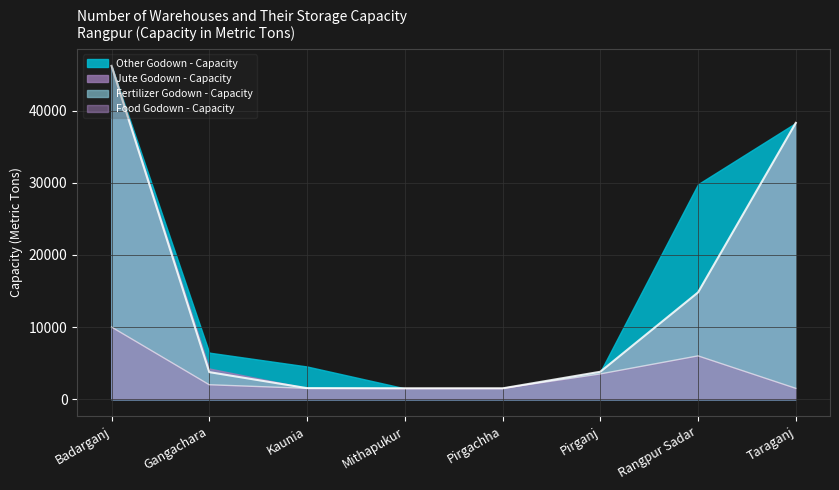

Which series changed the most between Gangachara and Pirganj?

Other Godown - Capacity